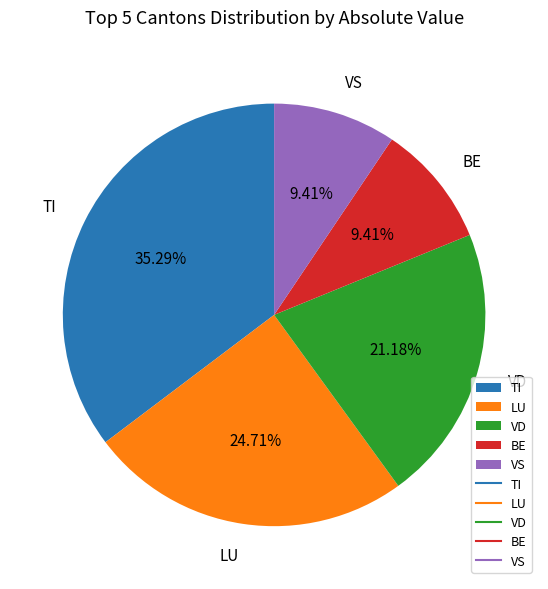

Do BE and VS together represent more than half of the pie?

No